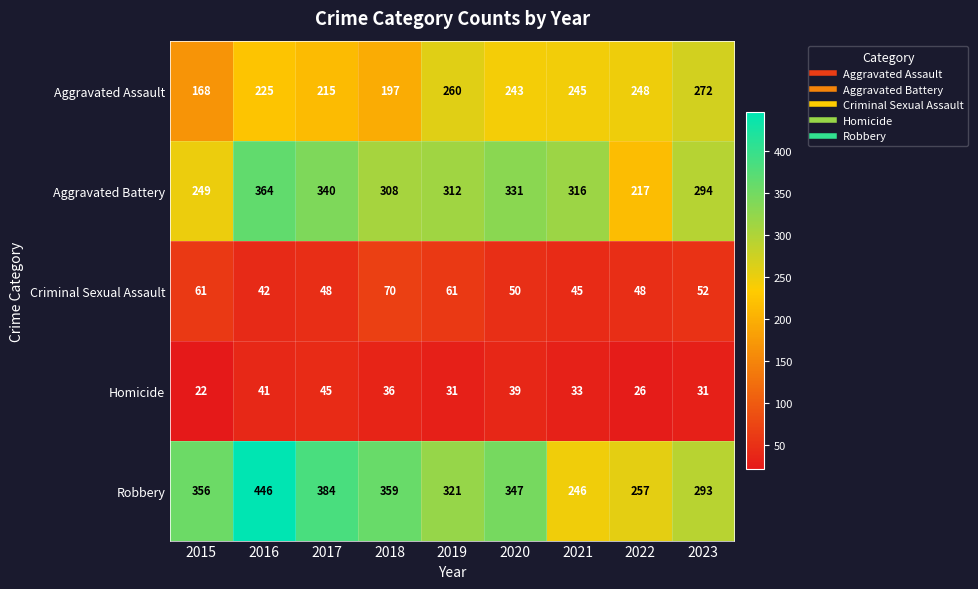

True or false: Aggravated Battery has a value of 217 at 2022.

True